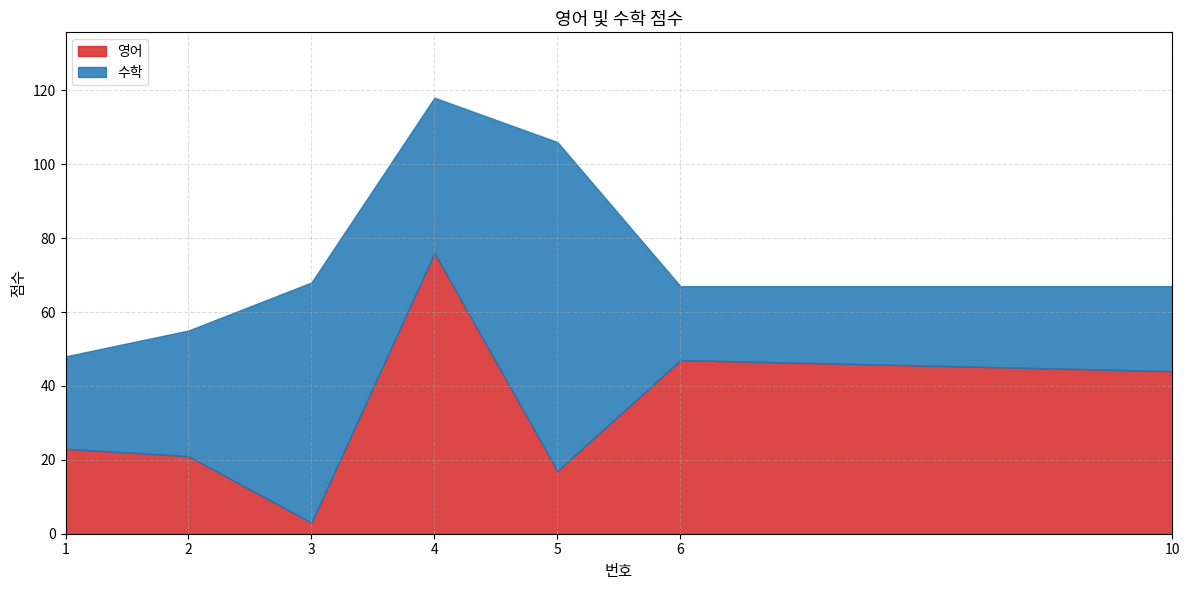

Reading left to right, list all the values displayed in this chart.

영어: 1=23	2=21	3=3	4=76	5=17	6=47	10=44
수학: 1=25	2=34	3=65	4=42	5=89	6=20	10=23